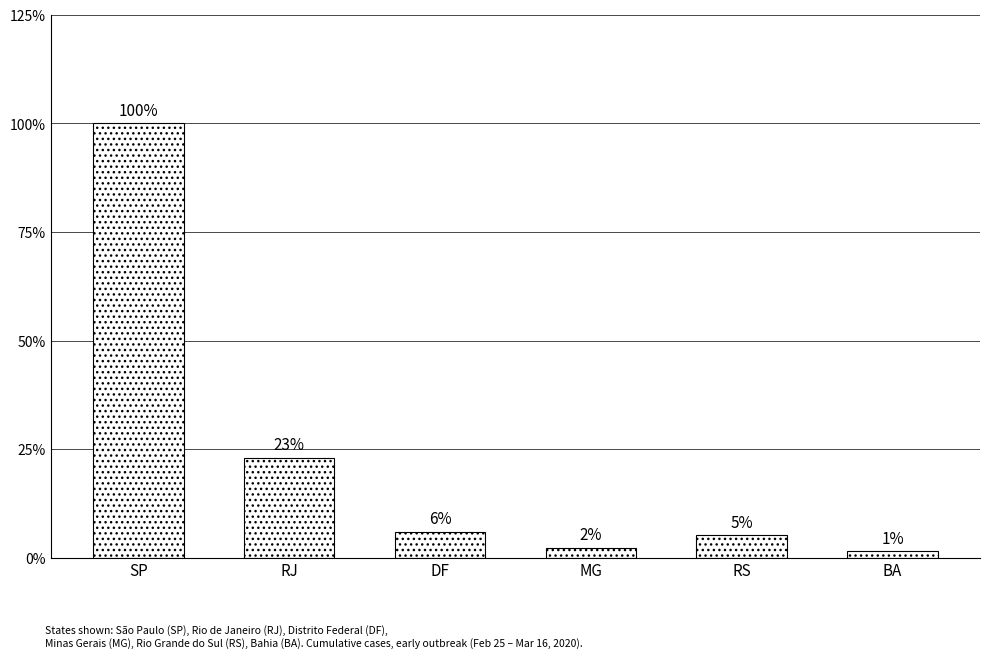

Does the chart contain any negative values?

No